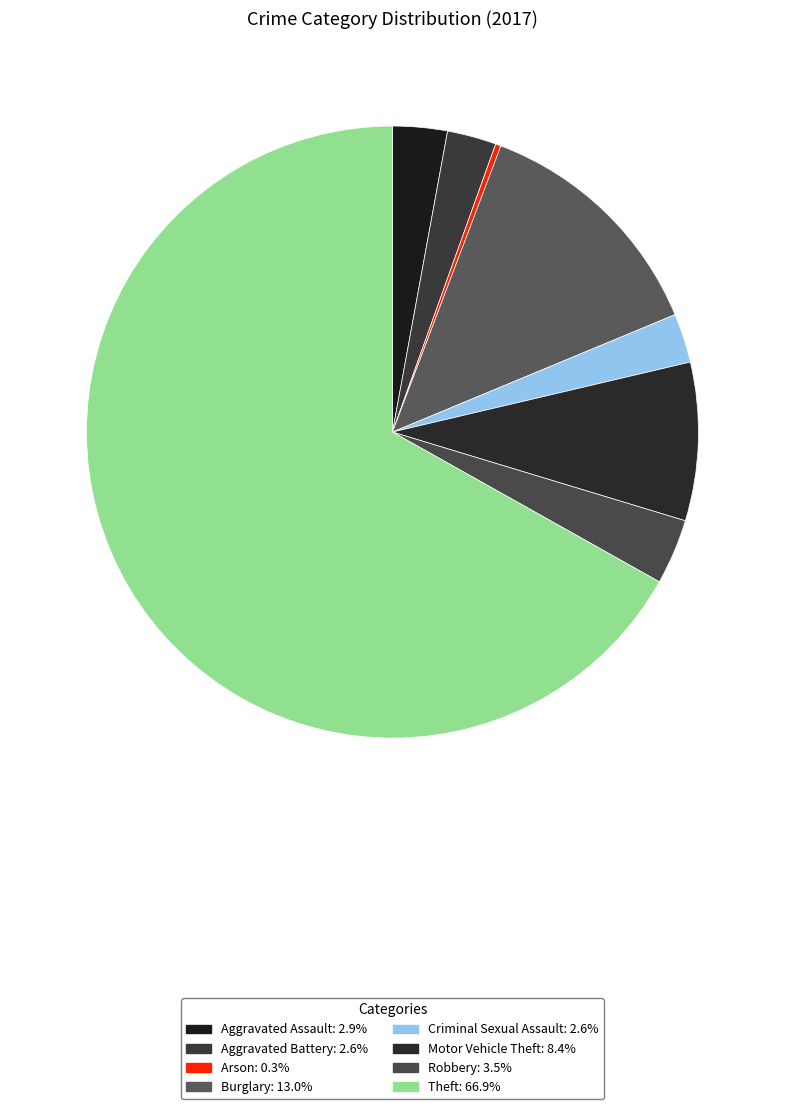

Does Theft represent more than half of the total?

Yes